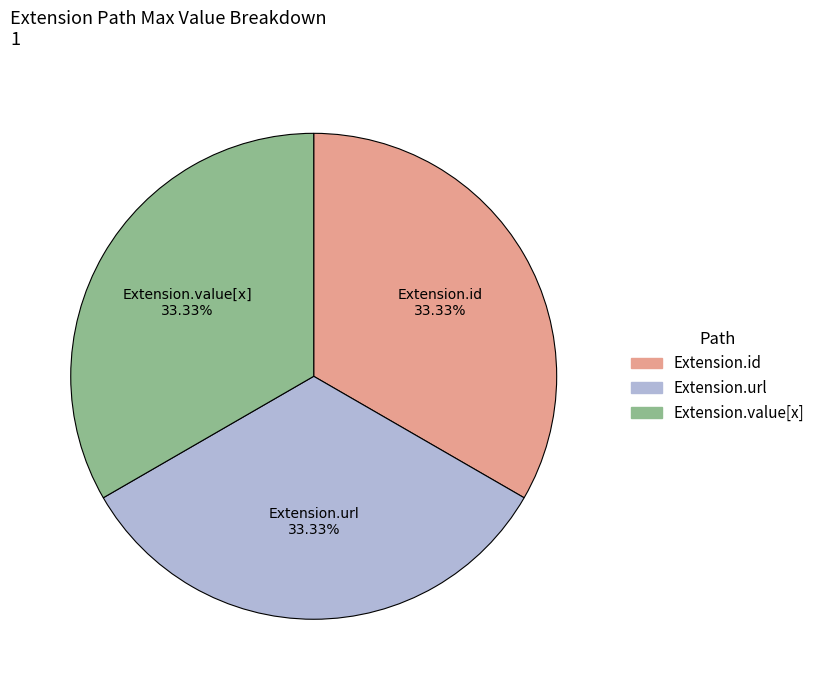

Is there any slice that represents more than half of the pie?

No